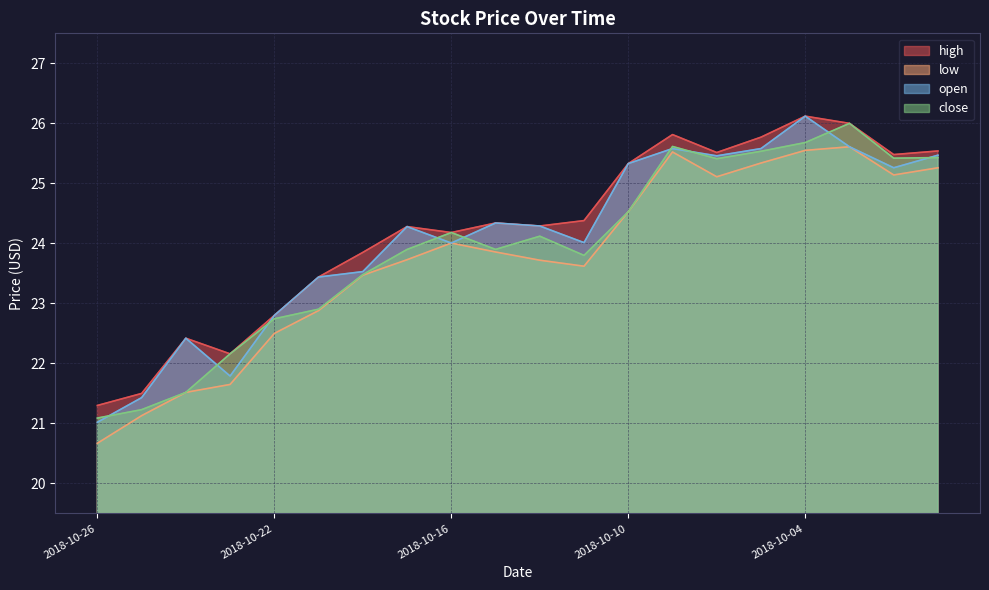

How many categories are shown in the chart?

20